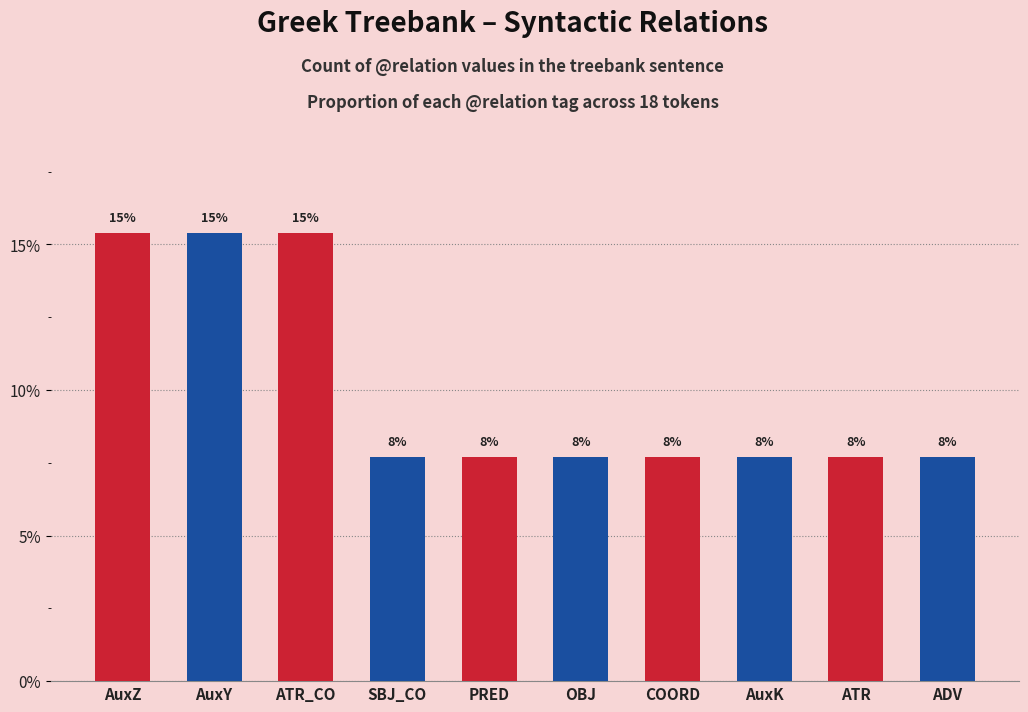

Does the chart contain any negative values?

No